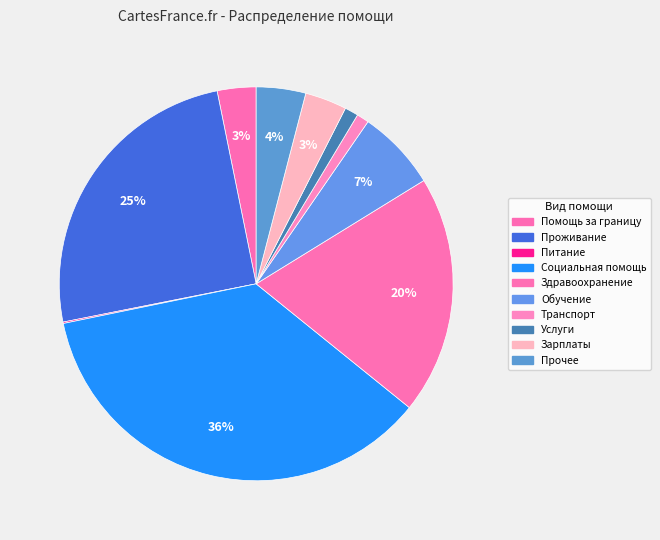

To the nearest percent, what is the difference between the largest and smallest slice percentages?

36%